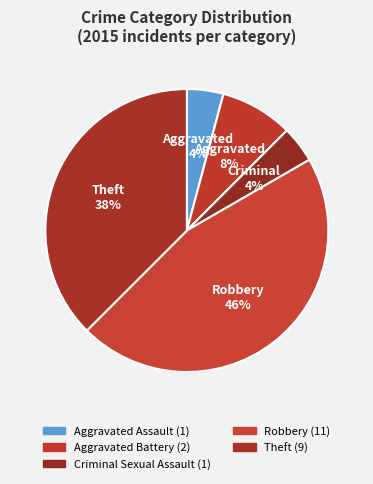

Does Aggravated Assault account for over 50% of the chart?

No